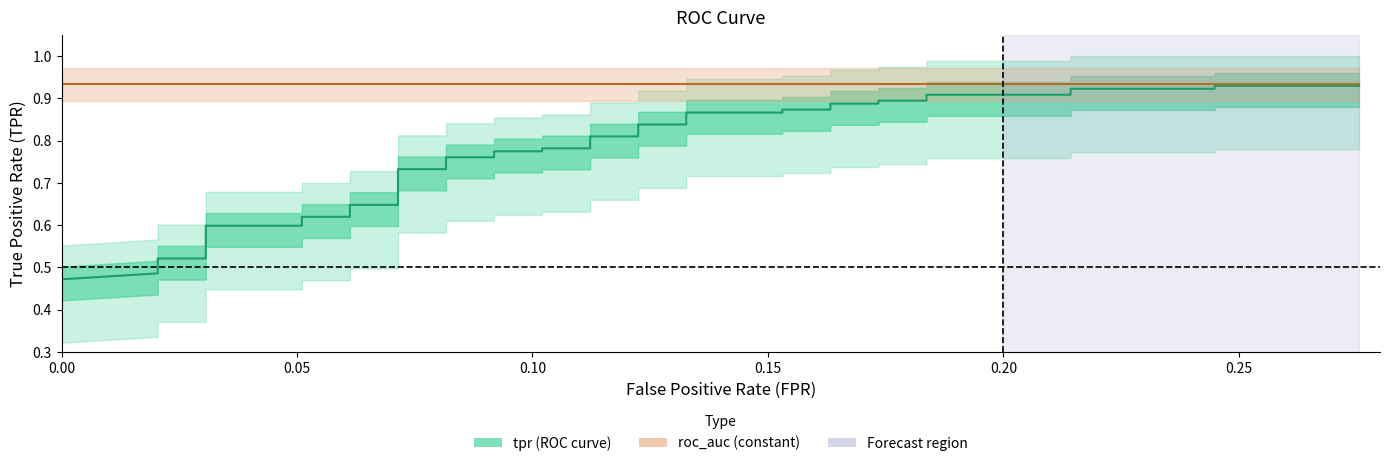

Does the chart have visible grid lines?

No